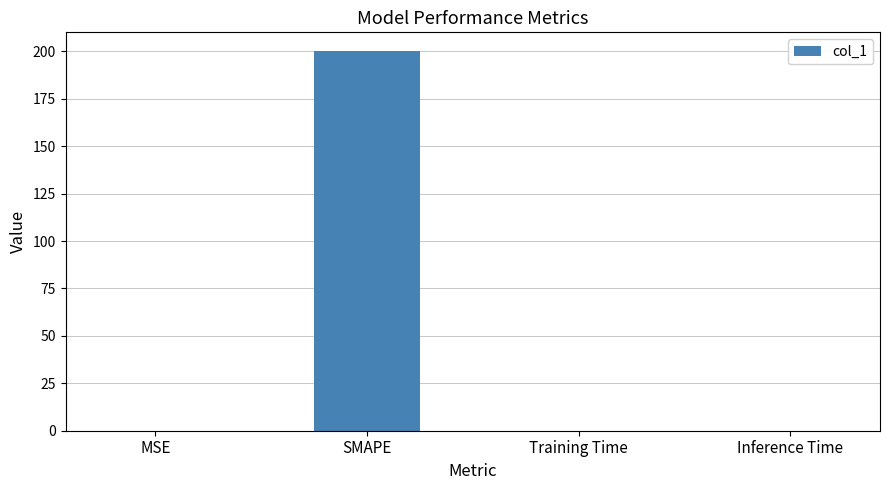

Which label corresponds to the largest value in the chart?

SMAPE